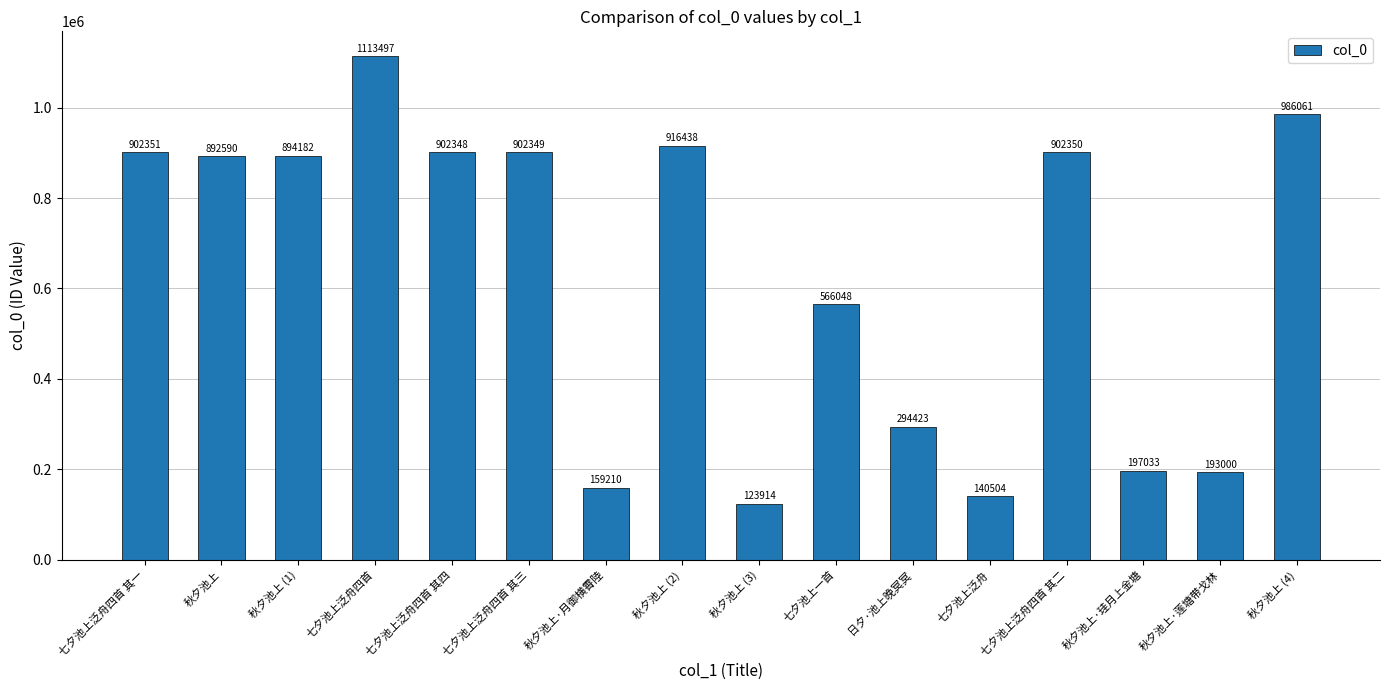

At which label is the value closest to 618705?

七夕池上一首